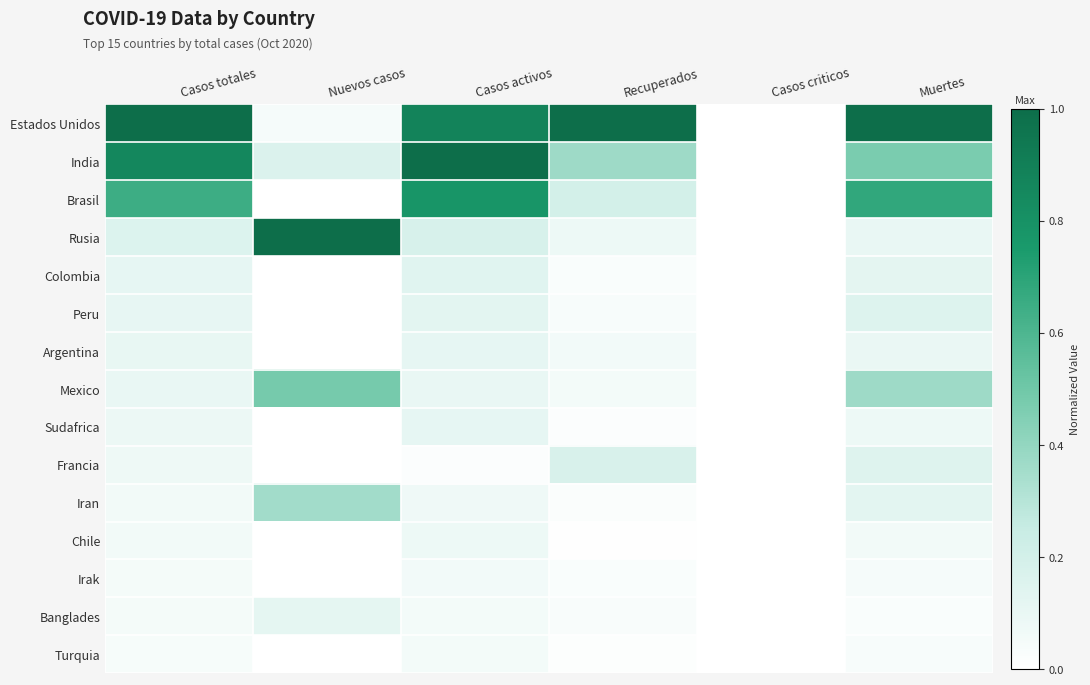

Reading left to right, transcribe all the data shown in this chart.

Estados Unidos: Casos totales=1.0	Nuevos casos=0.0	Casos activos=0.9	Recuperados=1.0	Casos criticos=0.0	Muertes=1.0
India: Casos totales=0.9	Nuevos casos=0.2	Casos activos=1.0	Recuperados=0.4	Casos criticos=0.0	Muertes=0.5
Brasil: Casos totales=0.6	Nuevos casos=0.0	Casos activos=0.8	Recuperados=0.2	Casos criticos=0.0	Muertes=0.7
Rusia: Casos totales=0.2	Nuevos casos=1.0	Casos activos=0.2	Recuperados=0.1	Casos criticos=0.0	Muertes=0.1
Colombia: Casos totales=0.1	Nuevos casos=0.0	Casos activos=0.1	Recuperados=0.0	Casos criticos=0.0	Muertes=0.1
Peru: Casos totales=0.1	Nuevos casos=0.0	Casos activos=0.1	Recuperados=0.0	Casos criticos=0.0	Muertes=0.2
Argentina: Casos totales=0.1	Nuevos casos=0.0	Casos activos=0.1	Recuperados=0.1	Casos criticos=0.0	Muertes=0.1
Mexico: Casos totales=0.1	Nuevos casos=0.5	Casos activos=0.1	Recuperados=0.1	Casos criticos=0.0	Muertes=0.4
Sudafrica: Casos totales=0.1	Nuevos casos=0.0	Casos activos=0.1	Recuperados=0.0	Casos criticos=0.0	Muertes=0.1
Francia: Casos totales=0.1	Nuevos casos=0.0	Casos activos=0.0	Recuperados=0.2	Casos criticos=0.0	Muertes=0.2
Iran: Casos totales=0.1	Nuevos casos=0.4	Casos activos=0.1	Recuperados=0.0	Casos criticos=0.0	Muertes=0.1
Chile: Casos totales=0.1	Nuevos casos=0.0	Casos activos=0.1	Recuperados=0.0	Casos criticos=0.0	Muertes=0.1
Irak: Casos totales=0.0	Nuevos casos=0.0	Casos activos=0.1	Recuperados=0.0	Casos criticos=0.0	Muertes=0.0
Banglades: Casos totales=0.0	Nuevos casos=0.1	Casos activos=0.1	Recuperados=0.0	Casos criticos=0.0	Muertes=0.0
Turquia: Casos totales=0.0	Nuevos casos=0.0	Casos activos=0.1	Recuperados=0.0	Casos criticos=0.0	Muertes=0.0